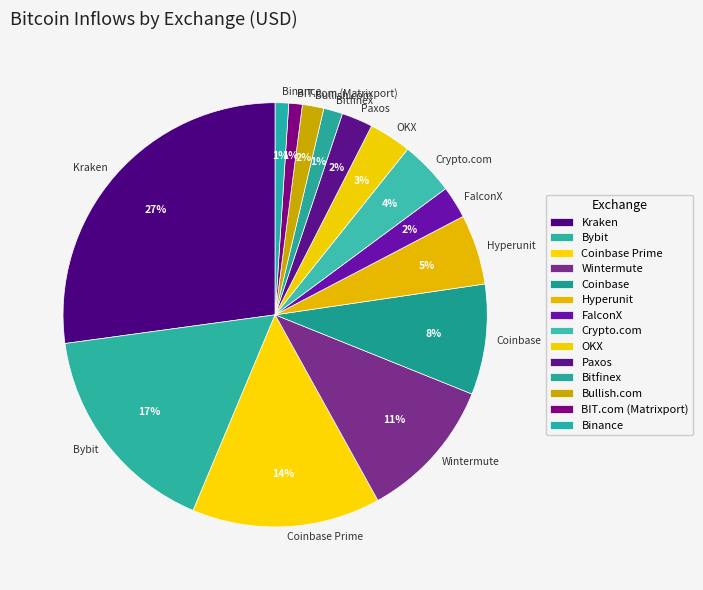

To the nearest percent, what portion does Hyperunit represent?

5%